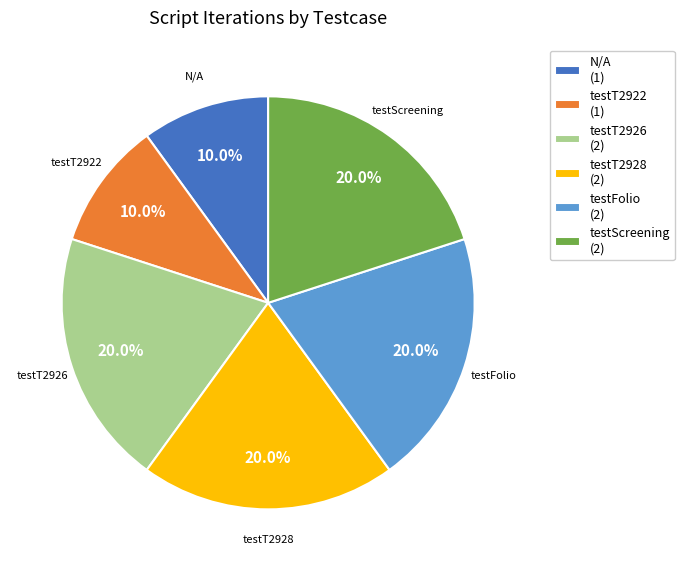

Combined, do testFolio (2) and testT2928 (2) account for over 50%?

No